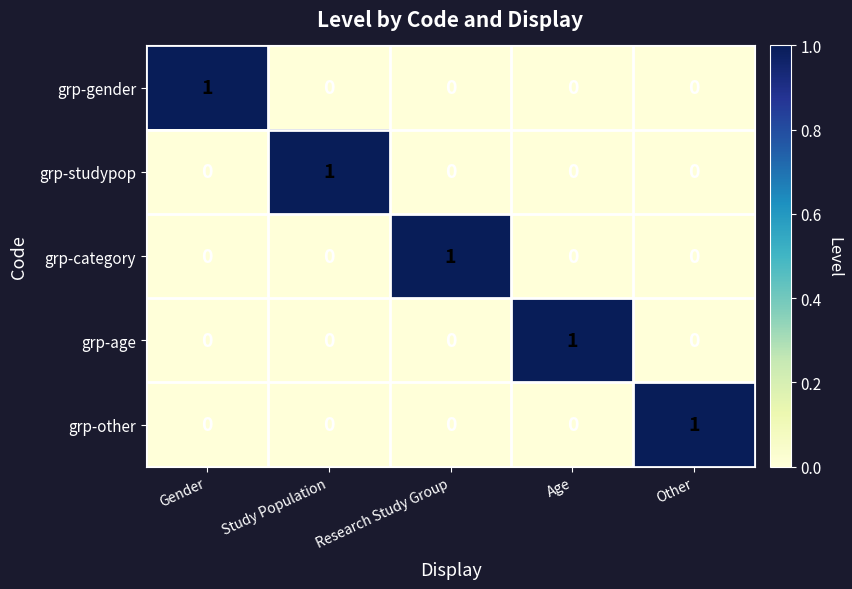

Reading left to right, list all the values displayed in this chart.

grp-gender: 1	0	0	0	0
grp-studypop: 0	1	0	0	0
grp-category: 0	0	1	0	0
grp-age: 0	0	0	1	0
grp-other: 0	0	0	0	1